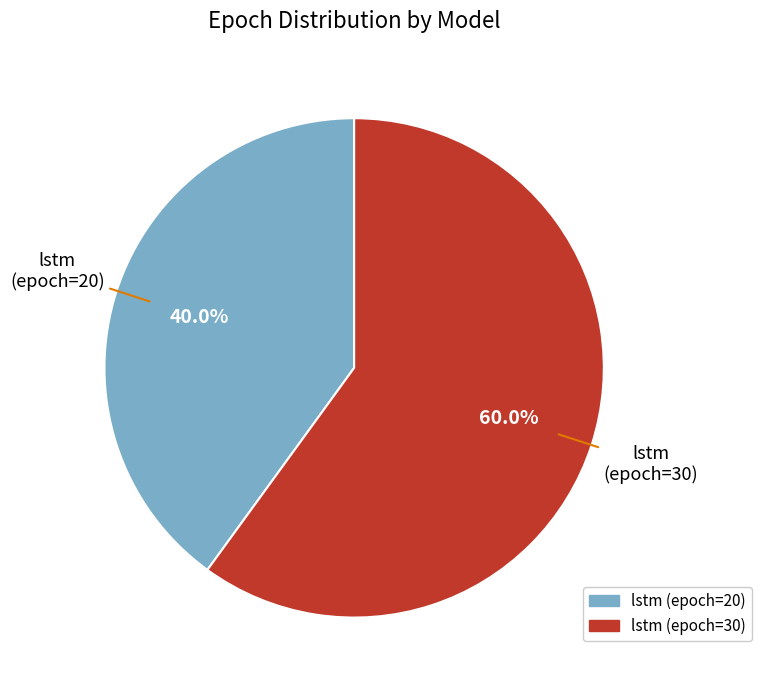

Is there a majority slice in this chart?

Yes